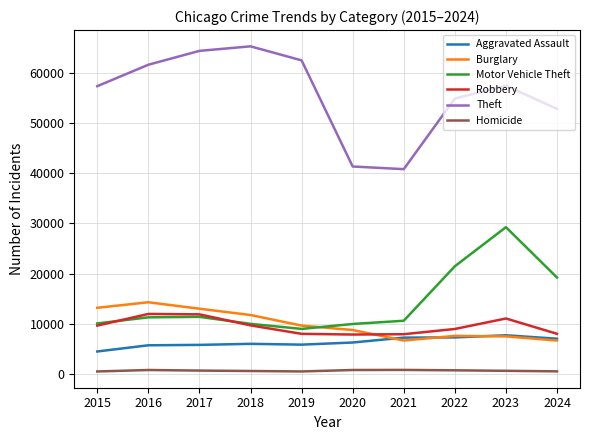

What is the spread (max minus min) of values at 2024?

52300